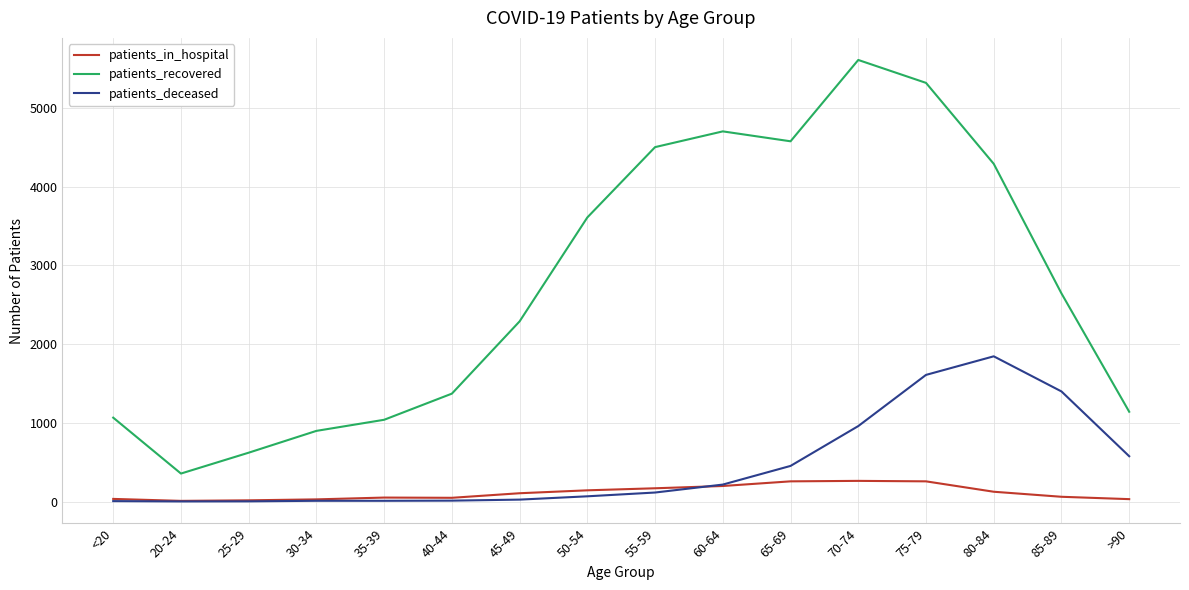

At 70-74, list the series in order from largest to smallest.

patients_recovered, patients_deceased, patients_in_hospital